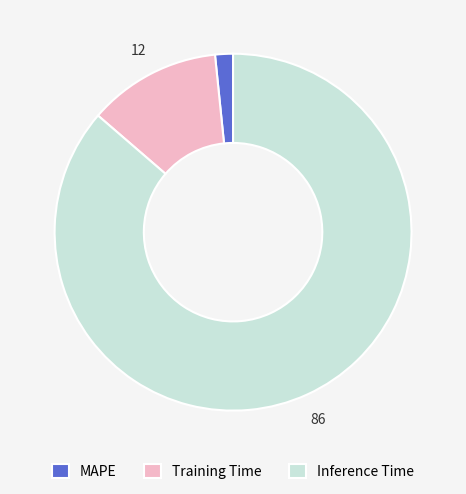

Is the sum of Training Time and MAPE greater than half?

No